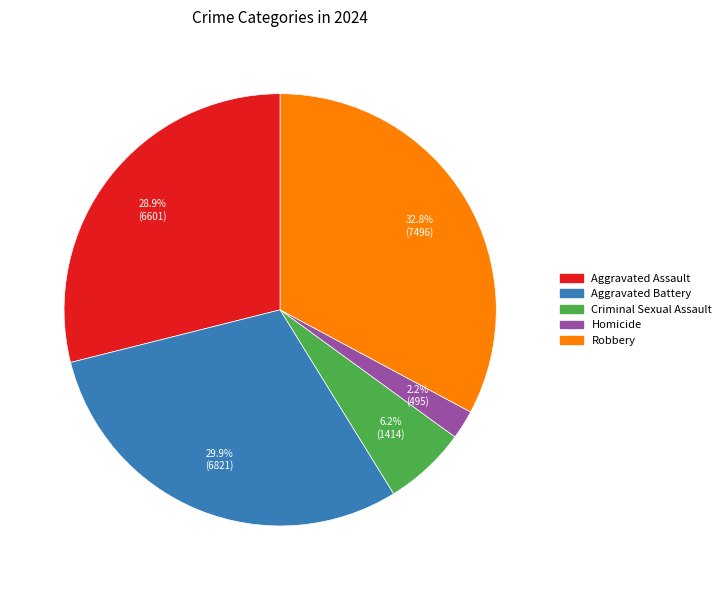

True or false: Aggravated Assault accounts for 29% of the total.

True